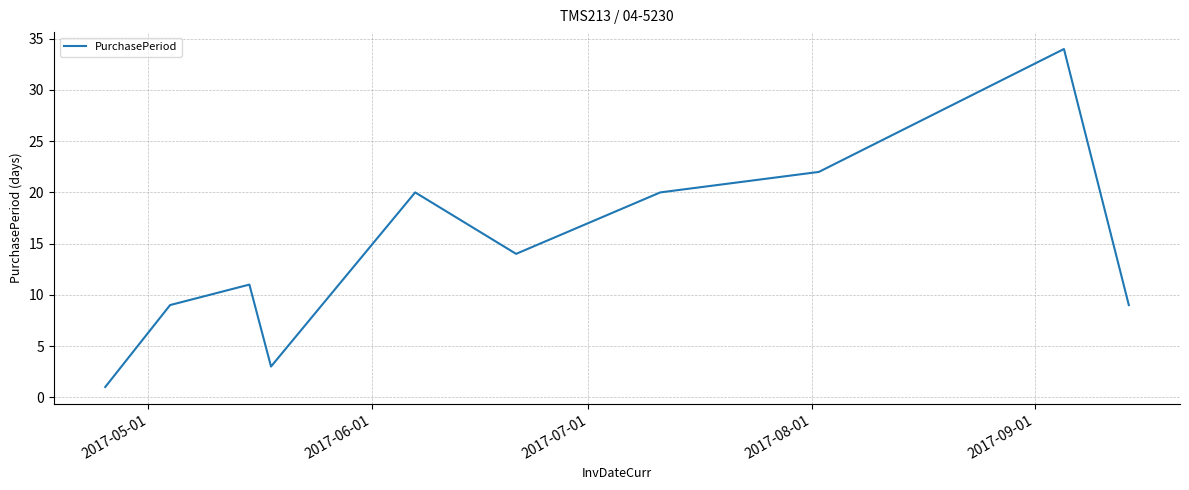

What is the maximum value shown in the chart?

34